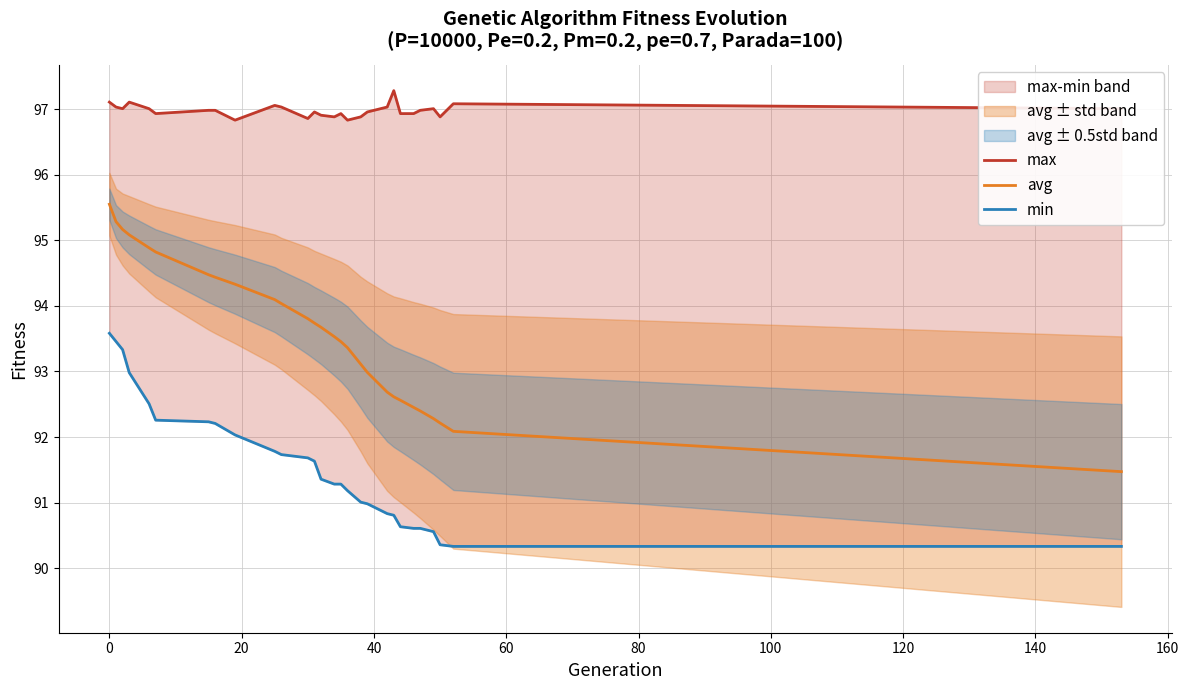

What is the highest value of the avg series?

95.5